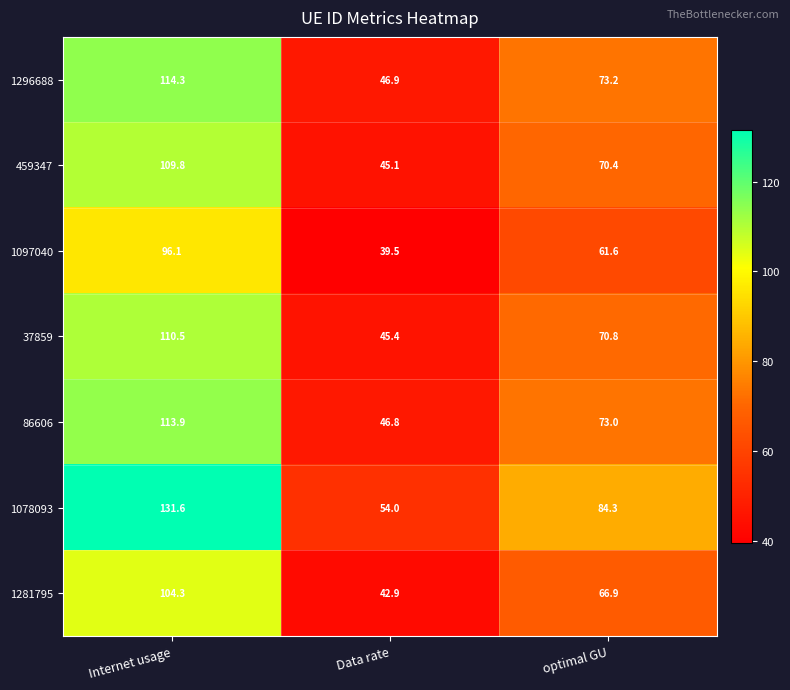

What is the approximate value of 1281795 at Data rate?

42.9